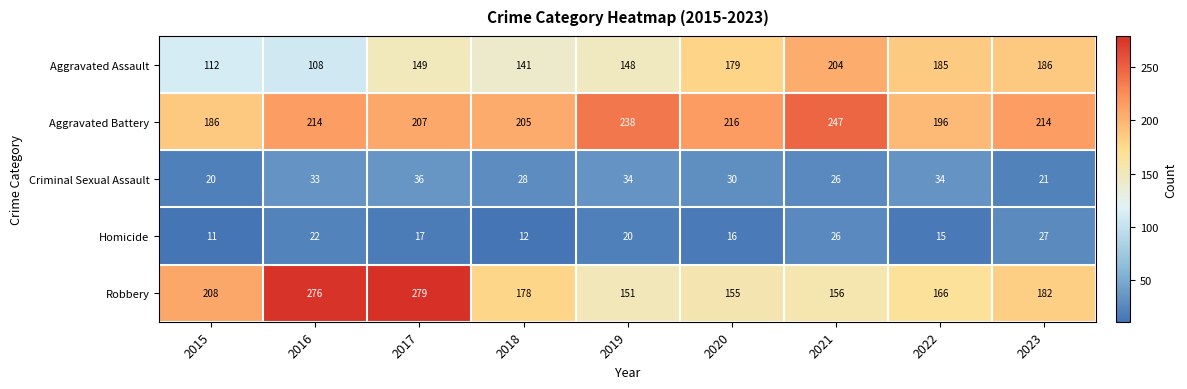

Which category has the highest value across all series?

2017